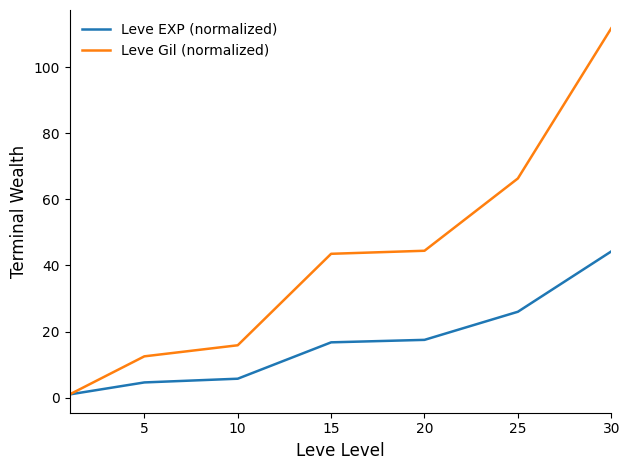

Which series has the largest total across all categories?

Leve Gil (normalized)